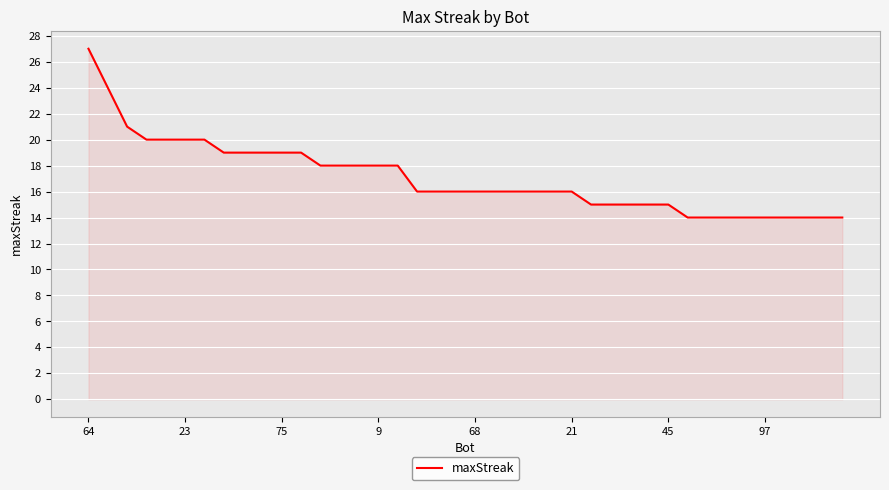

What is the minimum value shown in the chart?

14